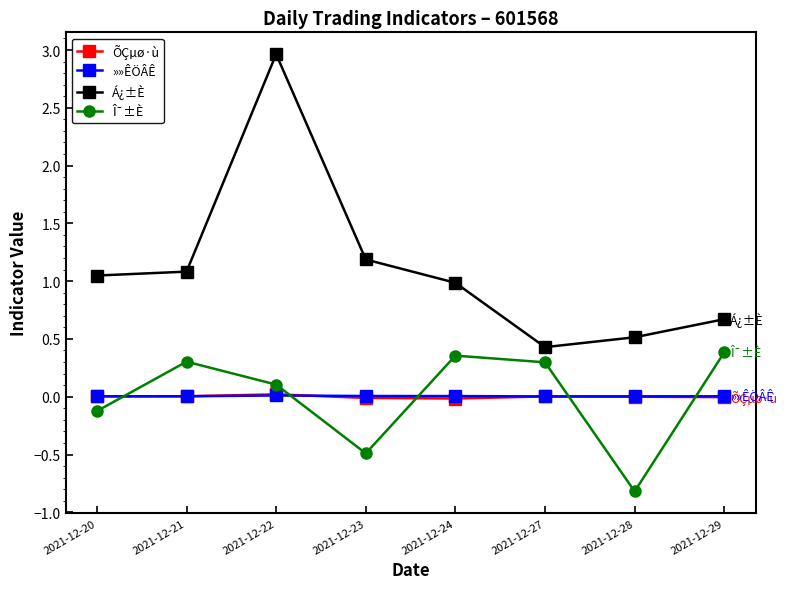

Where is the first local maximum for Á¿±È?

2021-12-22